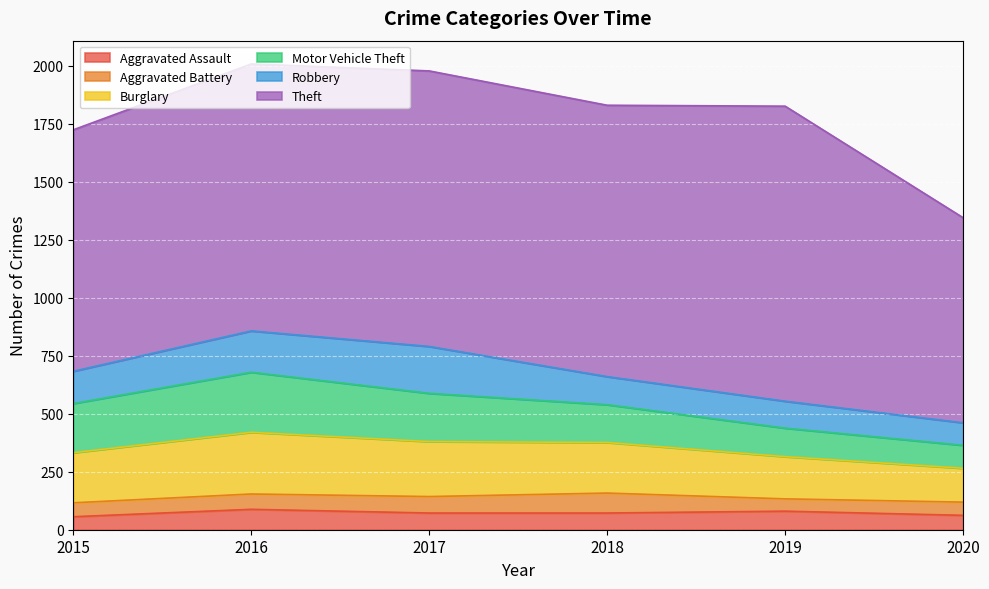

List the labels in order of Theft value, smallest first.

2020, 2015, 2016, 2018, 2017, 2019